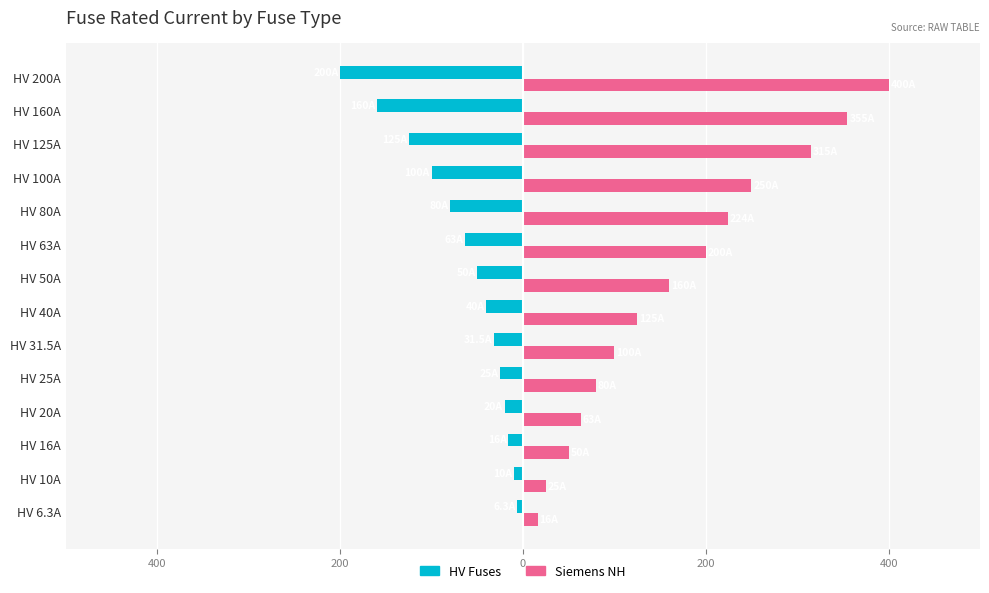

What are all the series names shown in the legend?

HV Fuses, Siemens NH